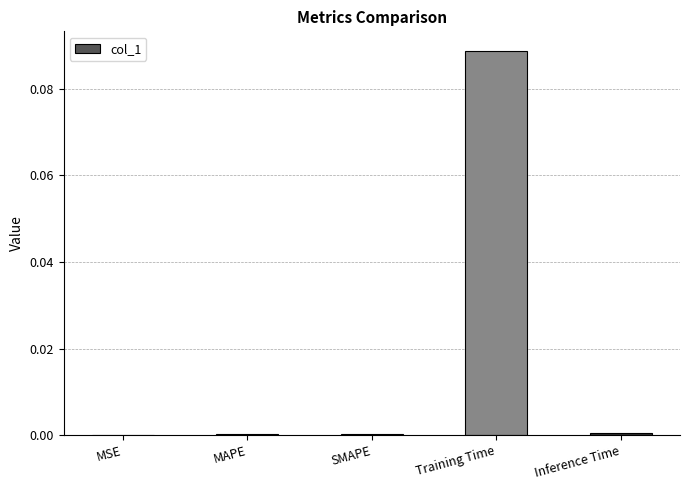

The chart shows a value of 0.0 at Inference Time. True or false?

True